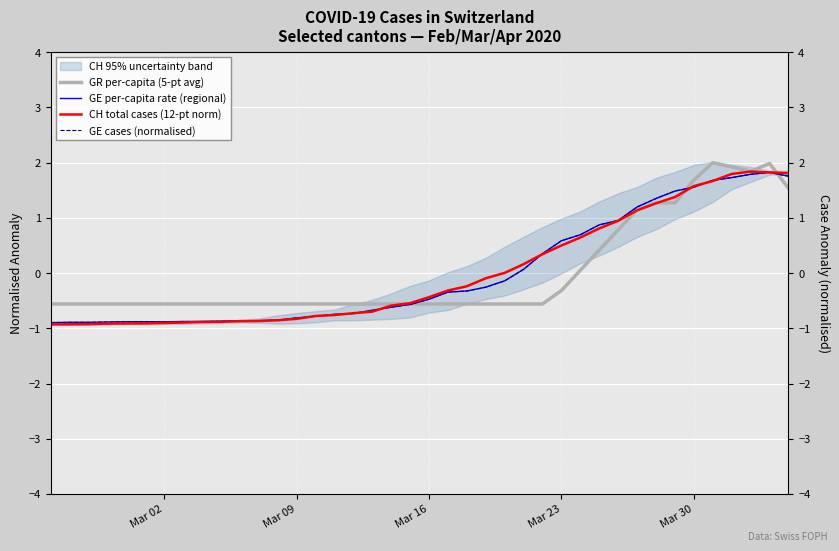

True or false: GE cases (normalised) and CH total cases (12-pt norm) cross at least once.

True